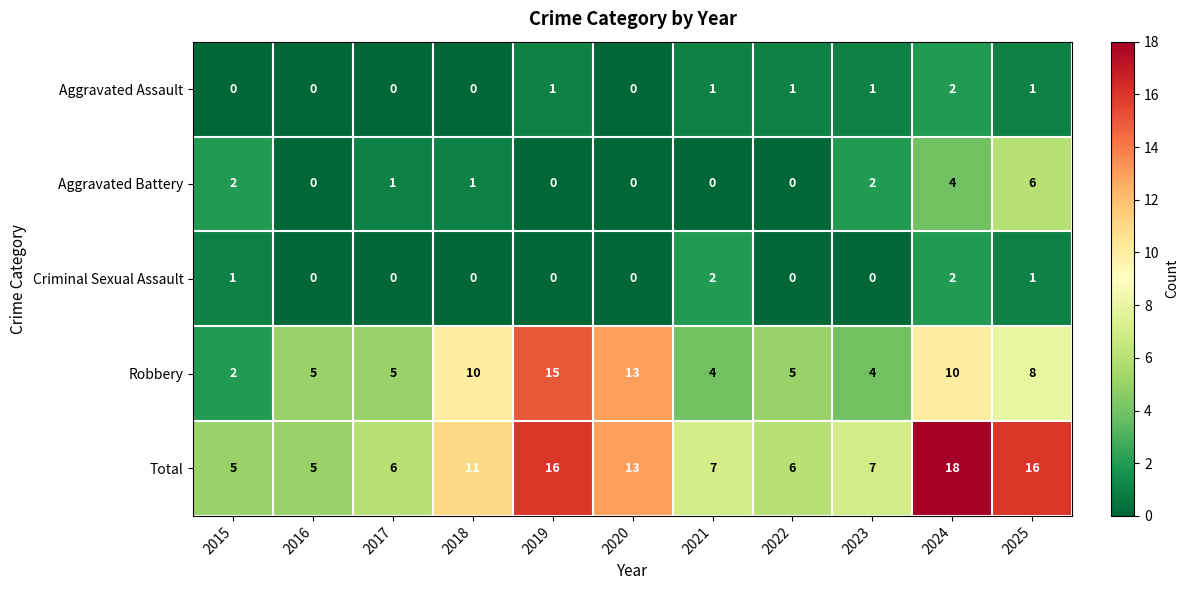

The value of Aggravated Assault at 2022 is 1. True or false?

True